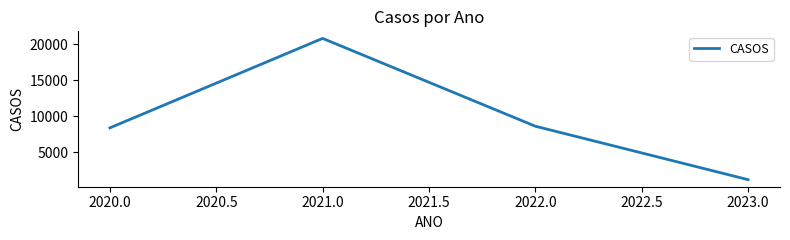

How many categories are shown in the chart?

4